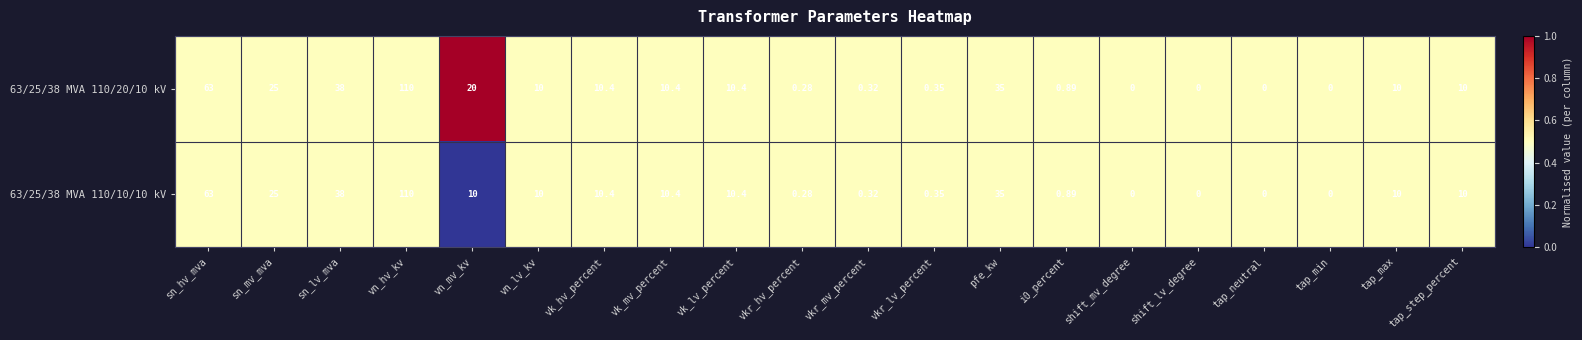

Where is 63/25/38 MVA 110/10/10 kV nearest to the value 55?

sn_hv_mva